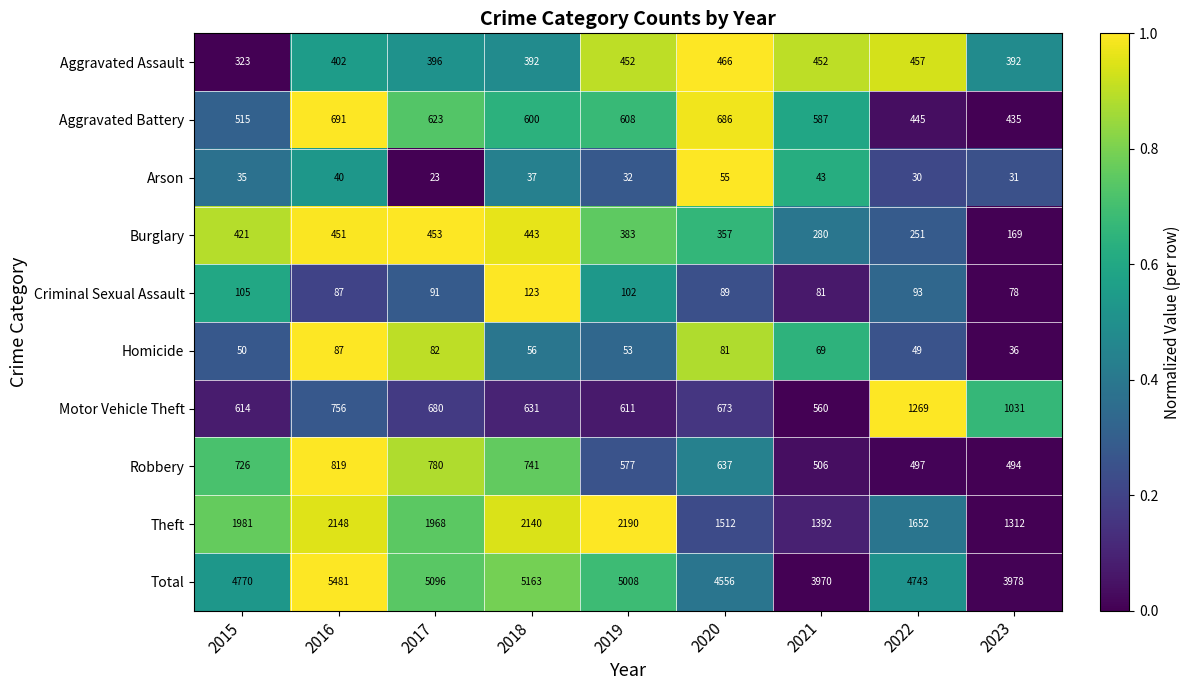

What is the sum of all Total values?

42765